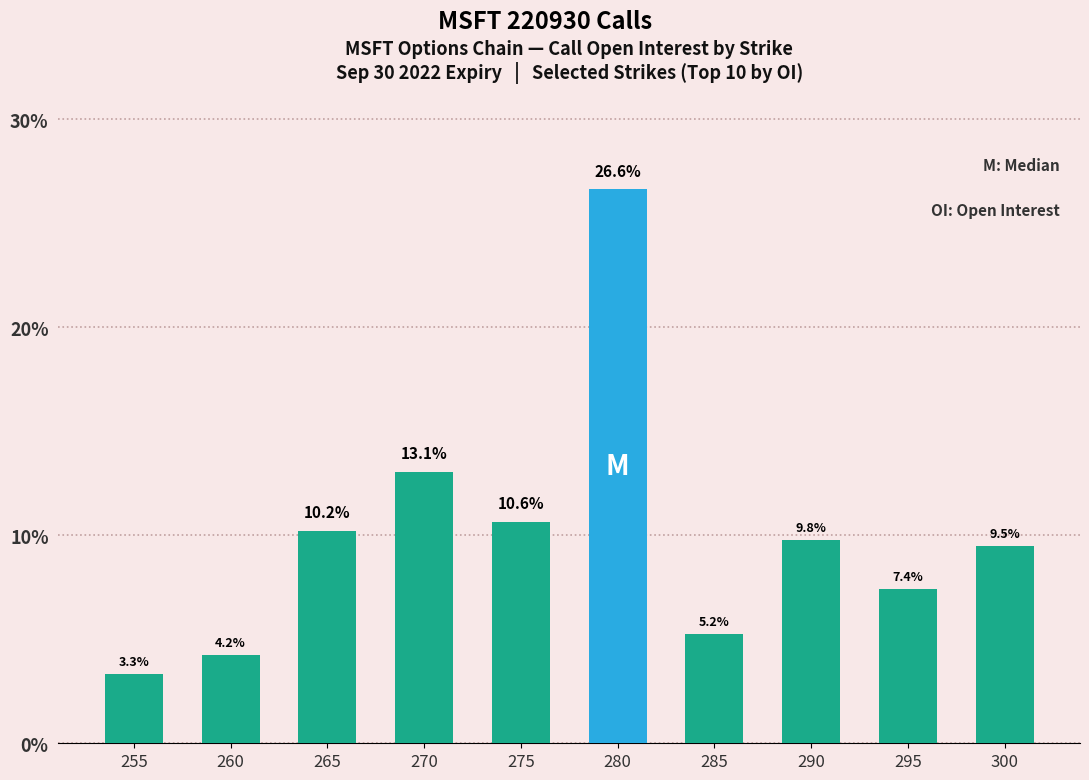

Reading left to right, transcribe all the data shown in this chart.

3.3	4.2	10.2	13.1	10.6	26.6	5.2	9.8	7.4	9.5